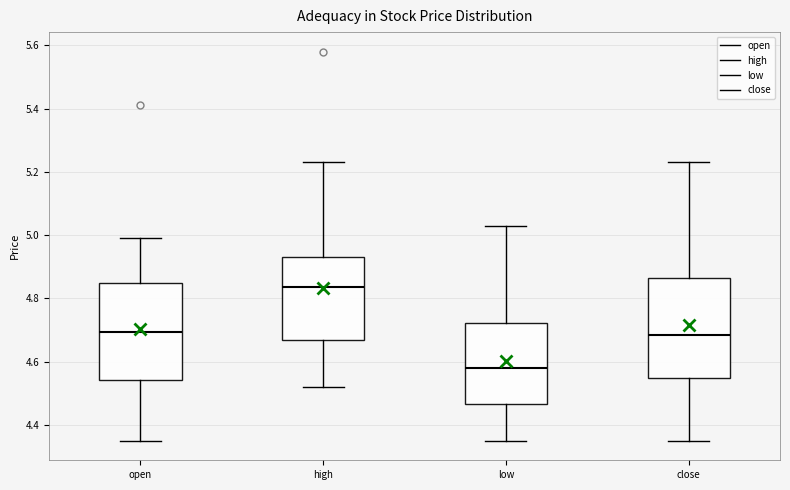

Which box's median line is the highest?

high